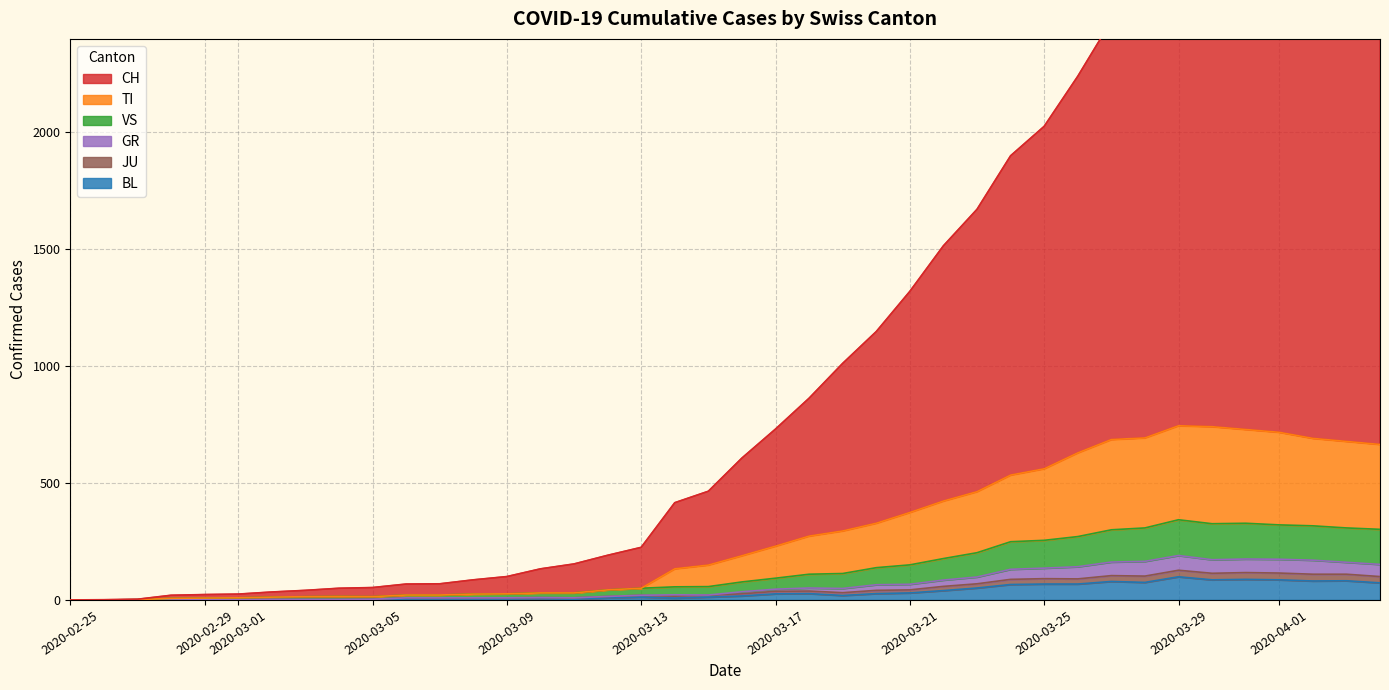

Count the number of data series in this chart.

6